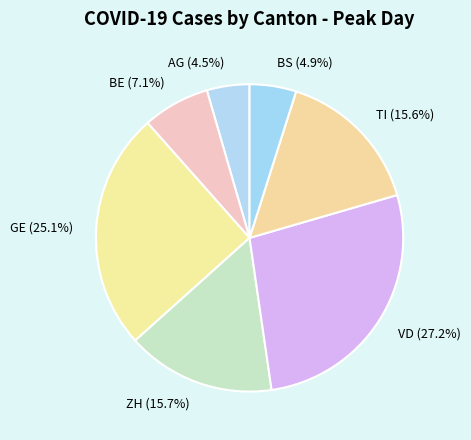

Approximately how many times larger is the value at VD (27.2%) compared to ZH (15.7%)?

1.7